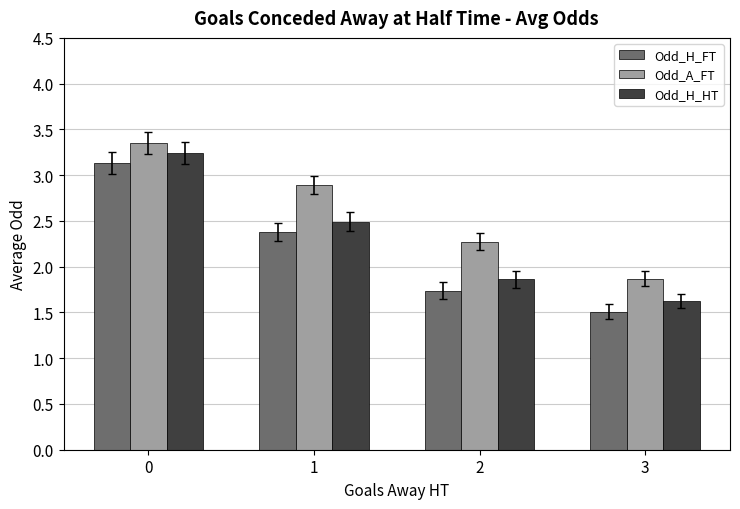

List the series in order of their overall mean, highest first.

Odd_A_FT, Odd_H_HT, Odd_H_FT